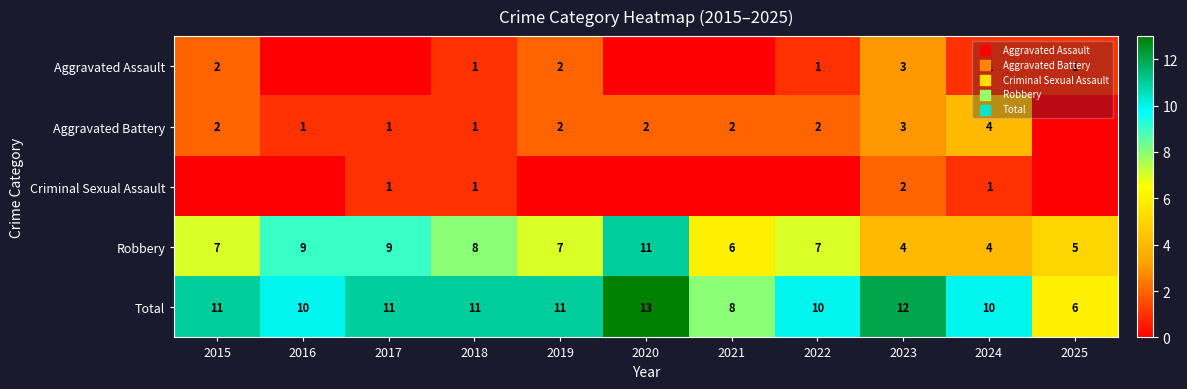

At which category is the sum across all series the highest?

2020